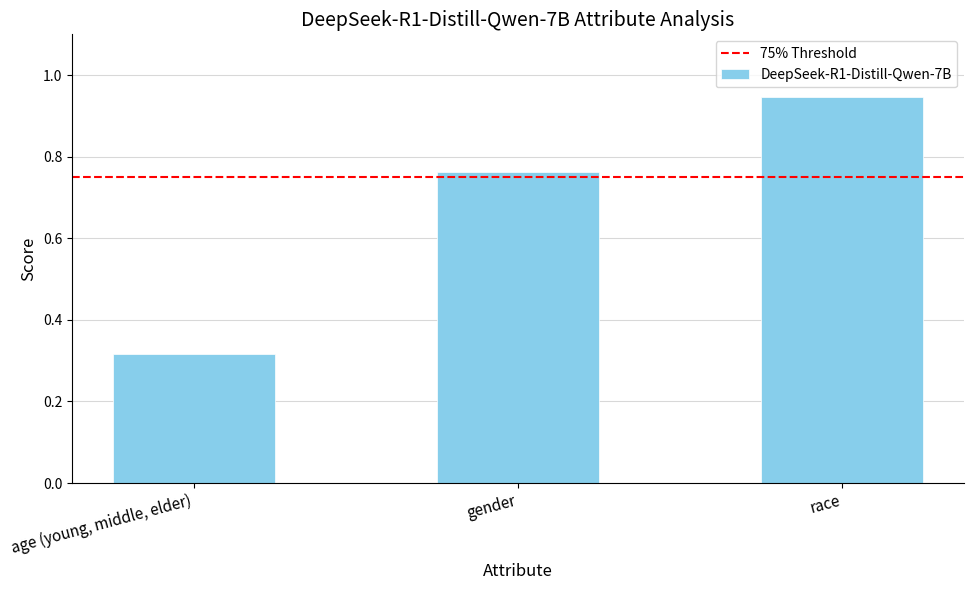

Rank the categories by value from lowest to highest.

age (young, middle, elder), gender, race